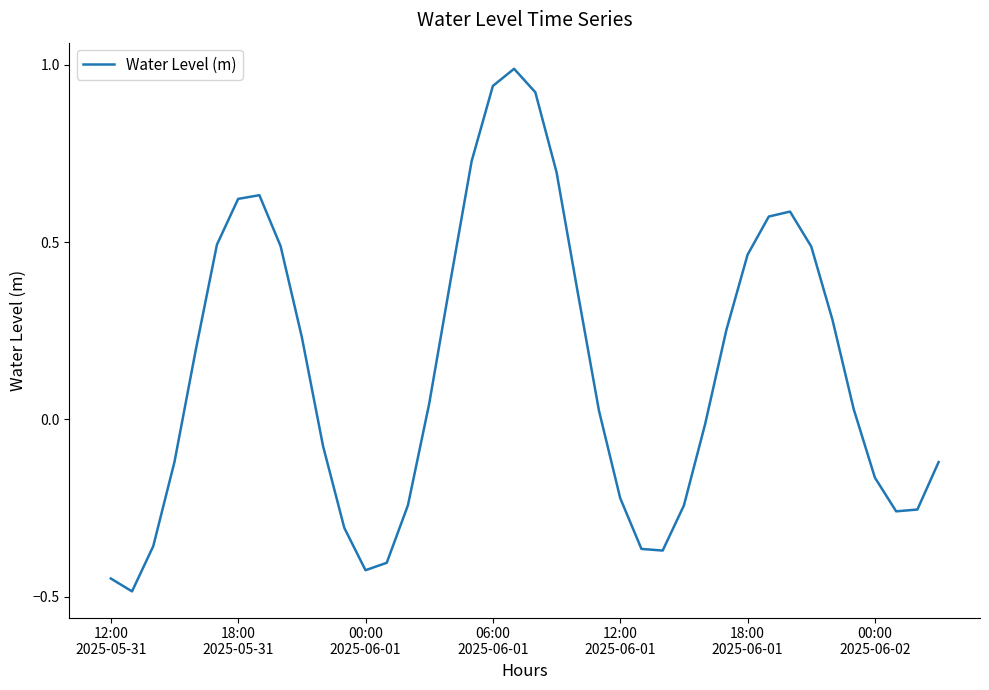

What is the difference between the maximum and minimum values?

1.5